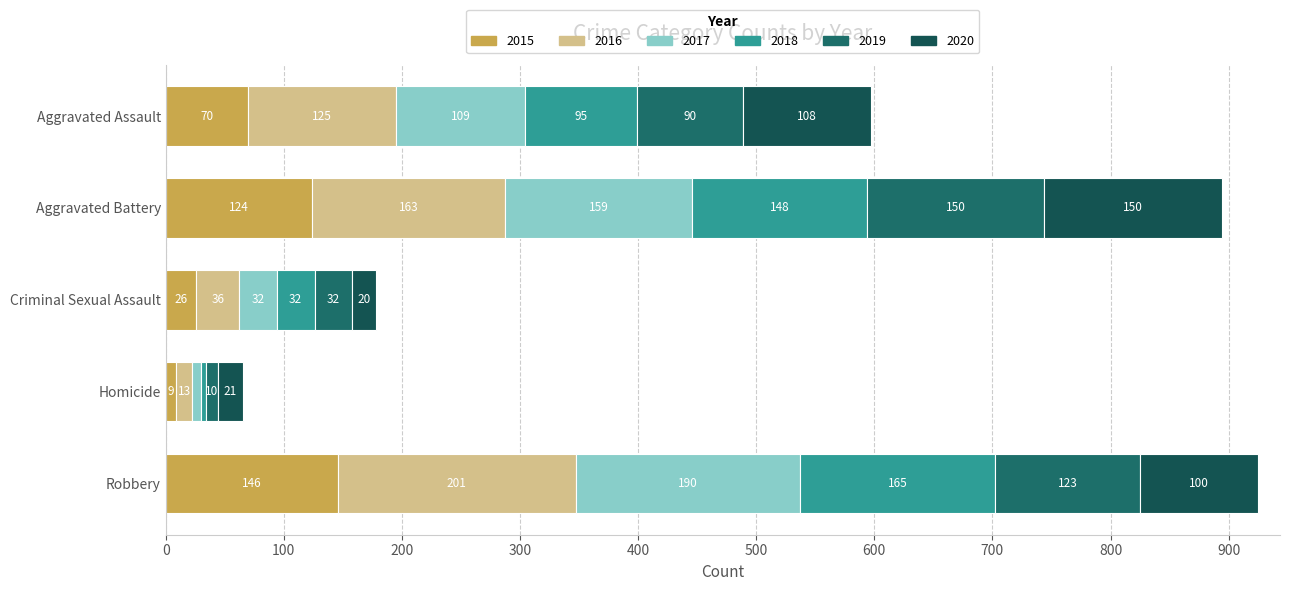

Rank the series at Criminal Sexual Assault from highest to lowest value.

2016, 2017, 2018, 2019, 2015, 2020